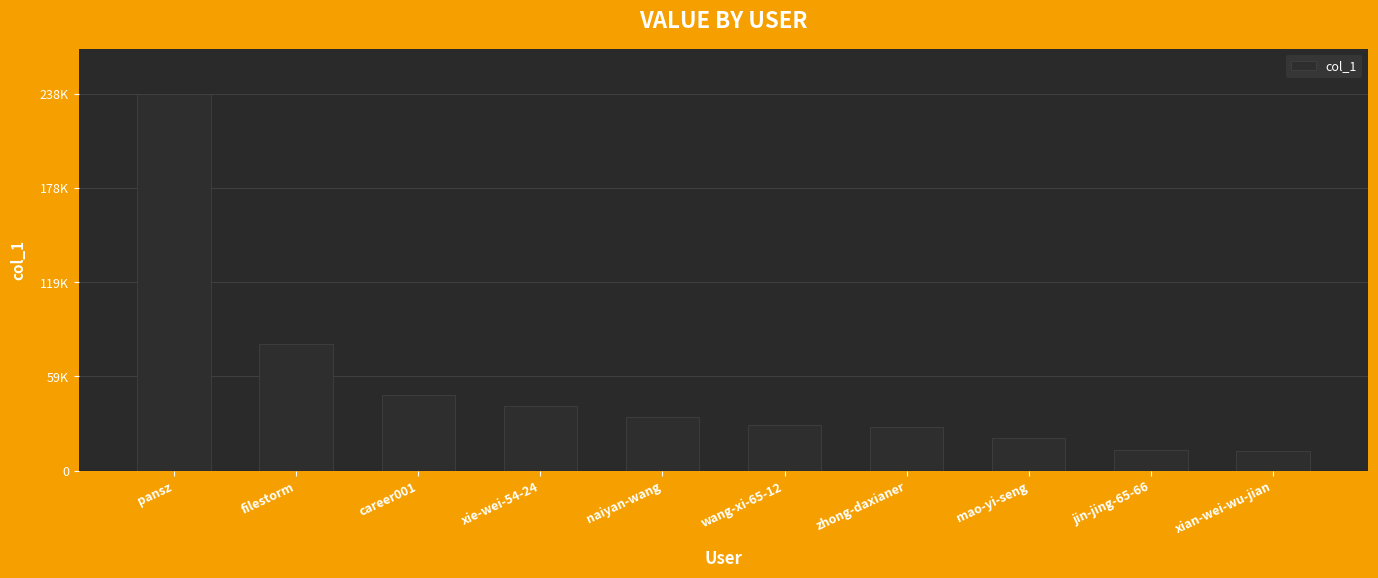

What is the ratio of the value at xie-wei-54-24 to the value at career001?

0.9